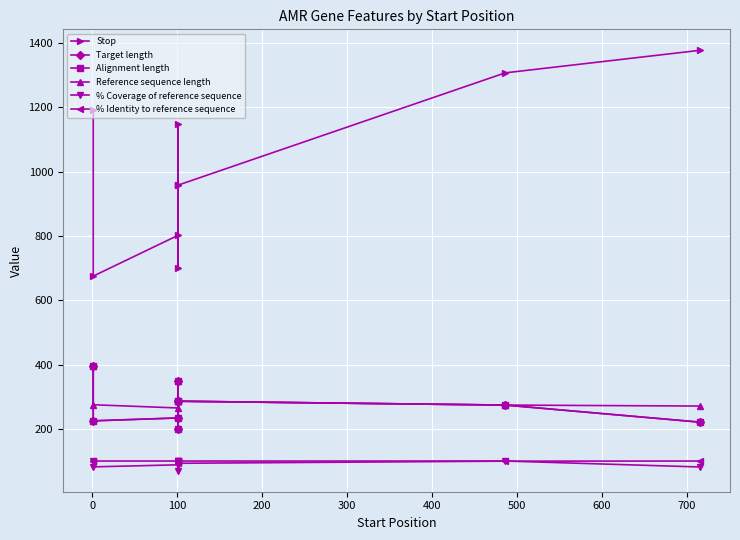

How many data points in Alignment length are above 274?

4